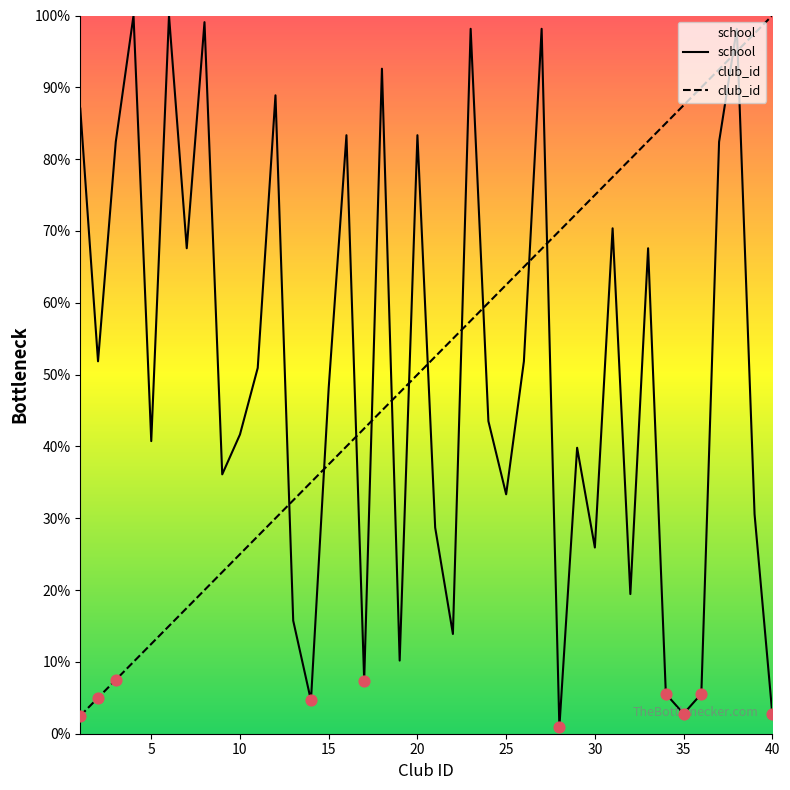

Which series contains the highest Y value?

school